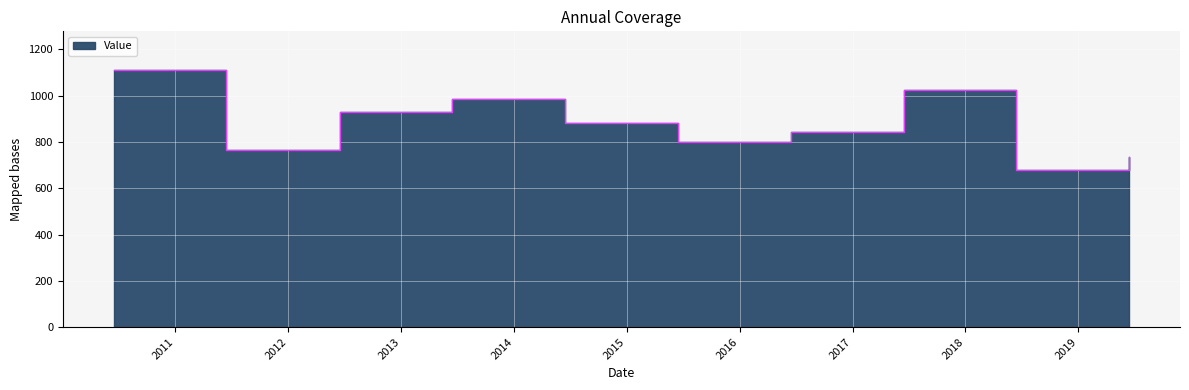

Which has a higher value, 2013-06-15 or 2011-06-15?

2013-06-15